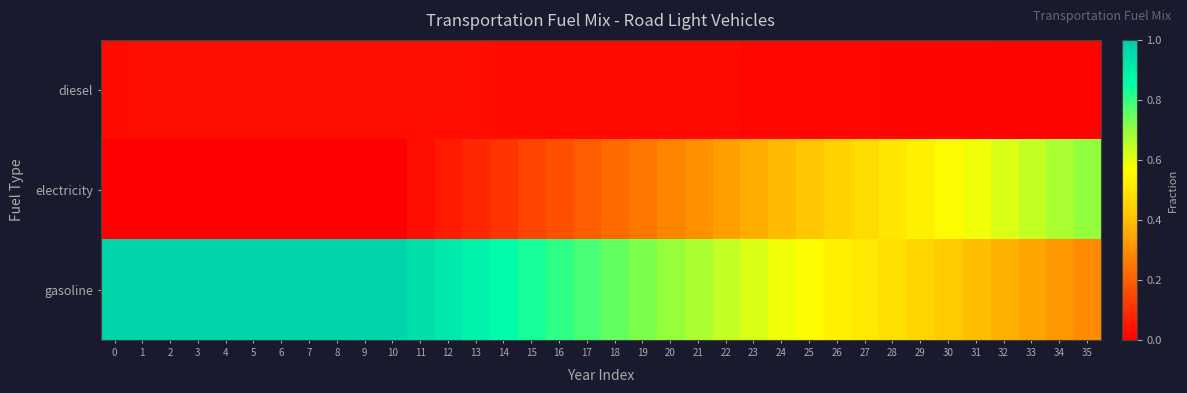

Reading left to right, transcribe all the data shown in this chart.

diesel: 0=0.0	1=0.0	2=0.0	3=0.0	4=0.0	5=0.0	6=0.0	7=0.0	8=0.0	9=0.0	10=0.0	11=0.0	12=0.0	13=0.0	14=0.0	15=0.0	16=0.0	17=0.0	18=0.0	19=0.0	20=0.0	21=0.0	22=0.0	23=0.0	24=0.0	25=0.0	26=0.0	27=0.0	28=0.0	29=0.0	30=0.0	31=0.0	32=0.0	33=0.0	34=0.0	35=0.0
electricity: 0=0.0	1=0.0	2=0.0	3=0.0	4=0.0	5=0.0	6=0.0	7=0.0	8=0.0	9=0.0	10=0.0	11=0.0	12=0.1	13=0.1	14=0.1	15=0.1	16=0.2	17=0.2	18=0.2	19=0.3	20=0.3	21=0.3	22=0.3	23=0.4	24=0.4	25=0.4	26=0.4	27=0.5	28=0.5	29=0.5	30=0.6	31=0.6	32=0.6	33=0.6	34=0.7	35=0.7
gasoline: 0=1.0	1=1.0	2=1.0	3=1.0	4=1.0	5=1.0	6=1.0	7=1.0	8=1.0	9=1.0	10=1.0	11=0.9	12=0.9	13=0.9	14=0.9	15=0.8	16=0.8	17=0.8	18=0.8	19=0.7	20=0.7	21=0.7	22=0.6	23=0.6	24=0.6	25=0.6	26=0.5	27=0.5	28=0.5	29=0.5	30=0.4	31=0.4	32=0.4	33=0.3	34=0.3	35=0.3